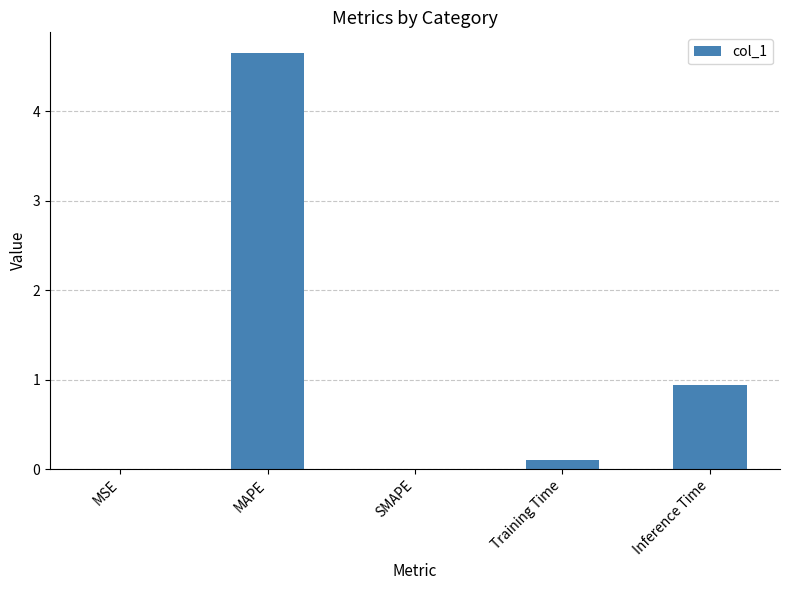

What is the change in value from MAPE to SMAPE?

-4.6